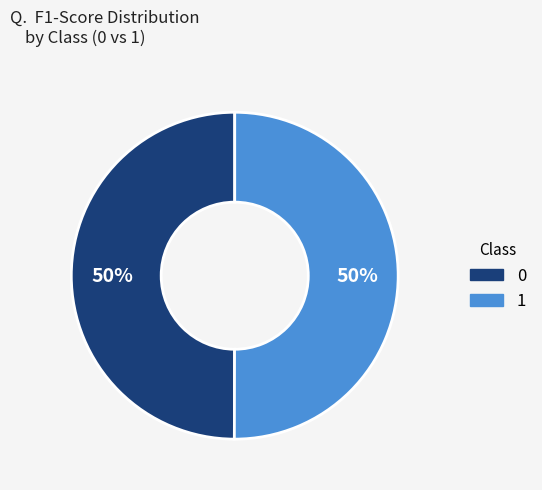

Do 0 and 1 together represent more than half of the pie?

Yes